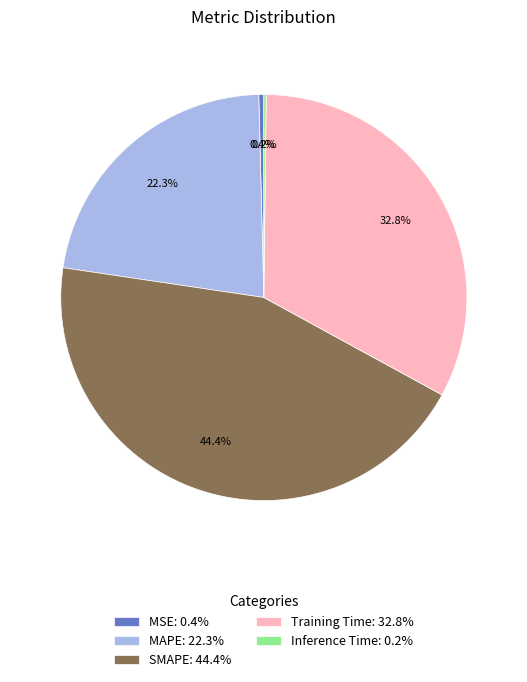

Does Training Time: 32.8% represent more than half of the total?

No